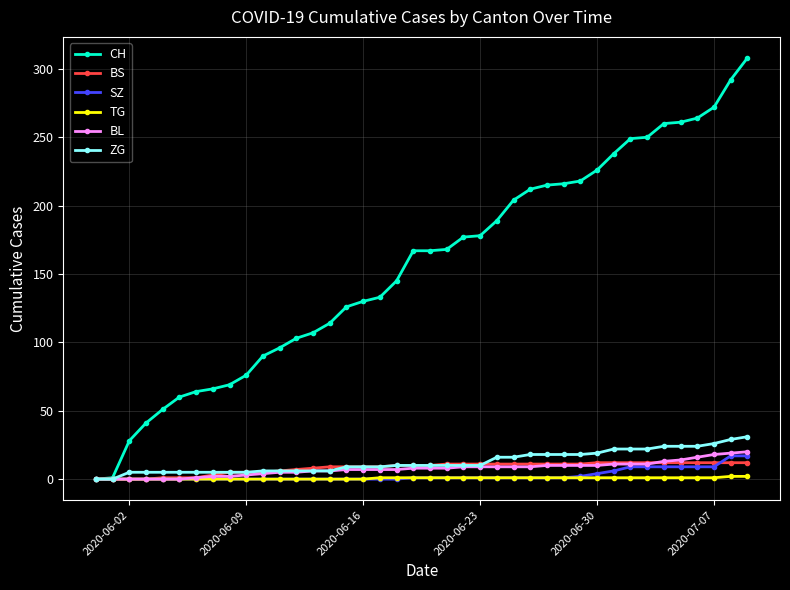

What is the average value of the CH series?

156